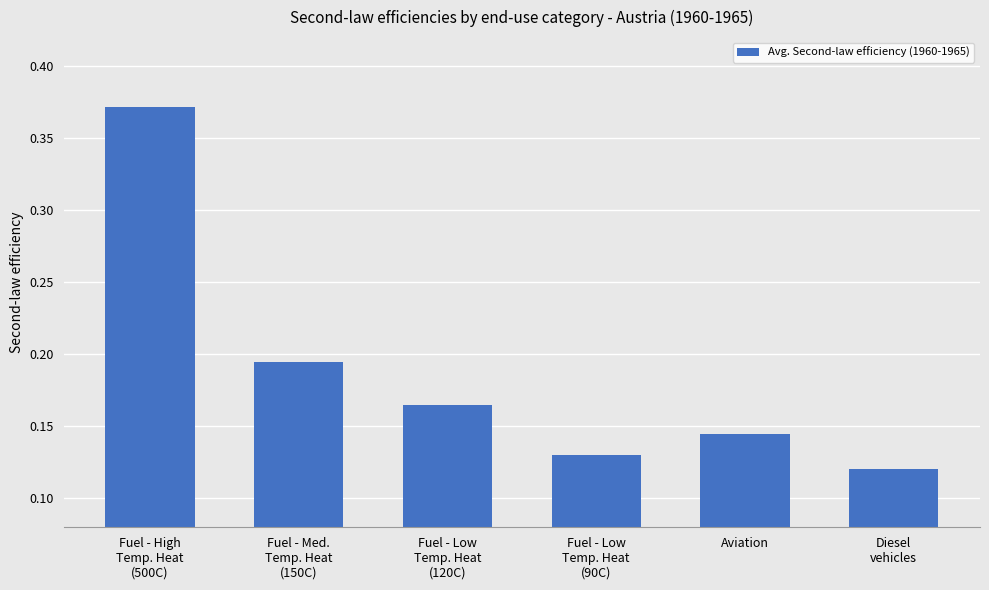

What is the sum of all values?

1.1